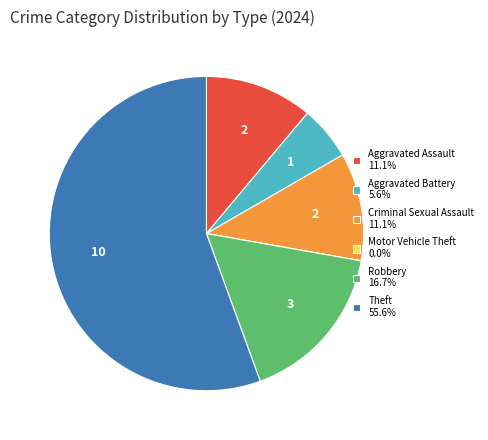

Which category accounts for the majority?

Theft